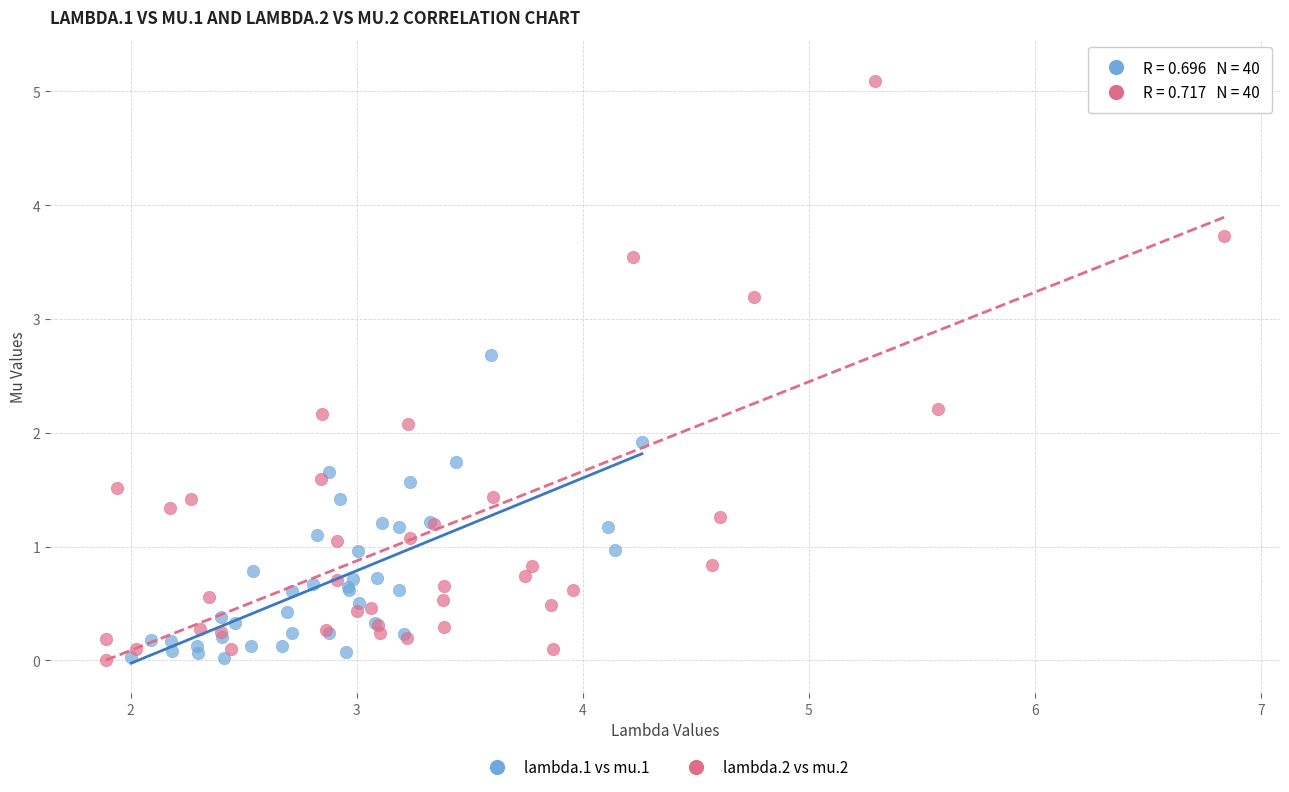

Which series has the largest Y range (max minus min)?

lambda.2 vs mu.2